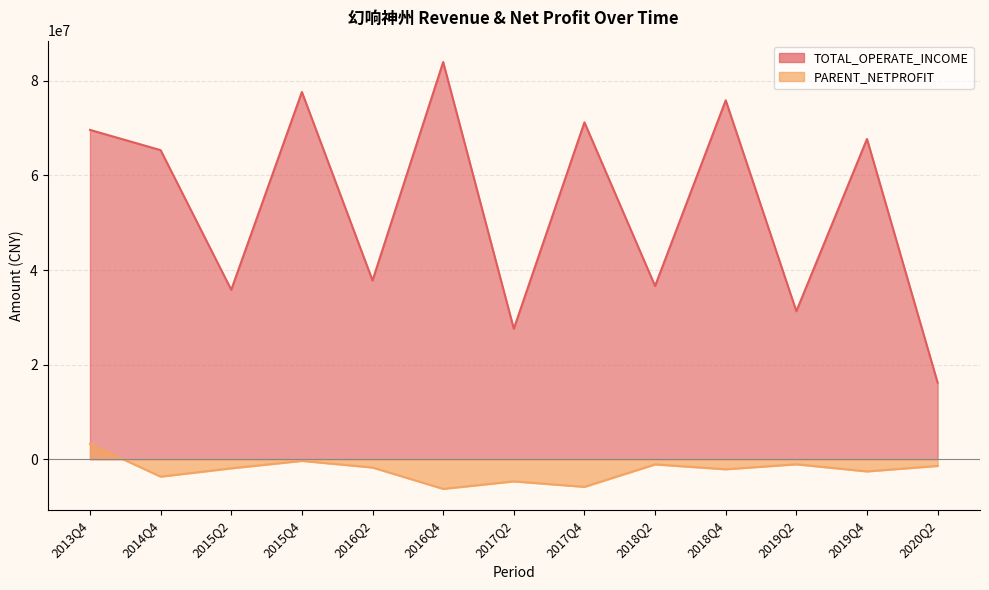

What are all the series names shown in the legend?

TOTAL_OPERATE_INCOME, PARENT_NETPROFIT